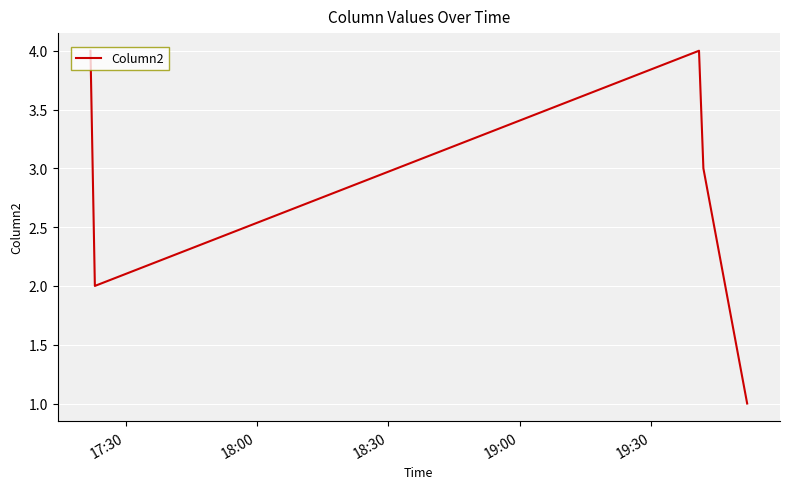

What is the sum of all values?

14